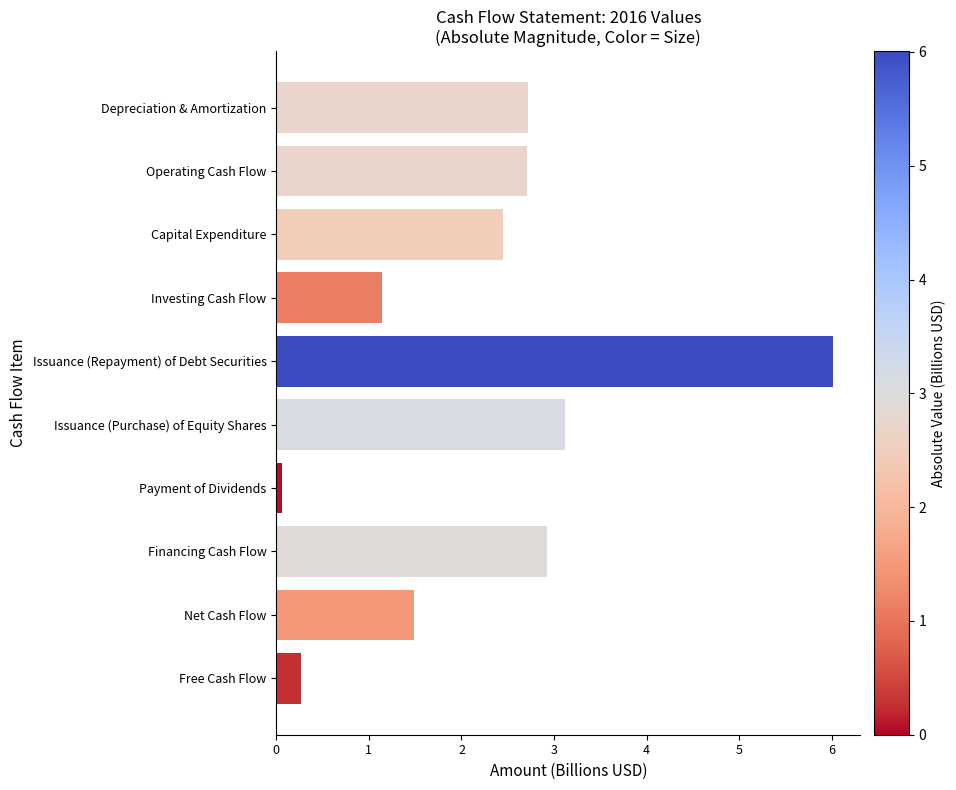

True or false: the data shows 0.8 at Operating Cash Flow.

False